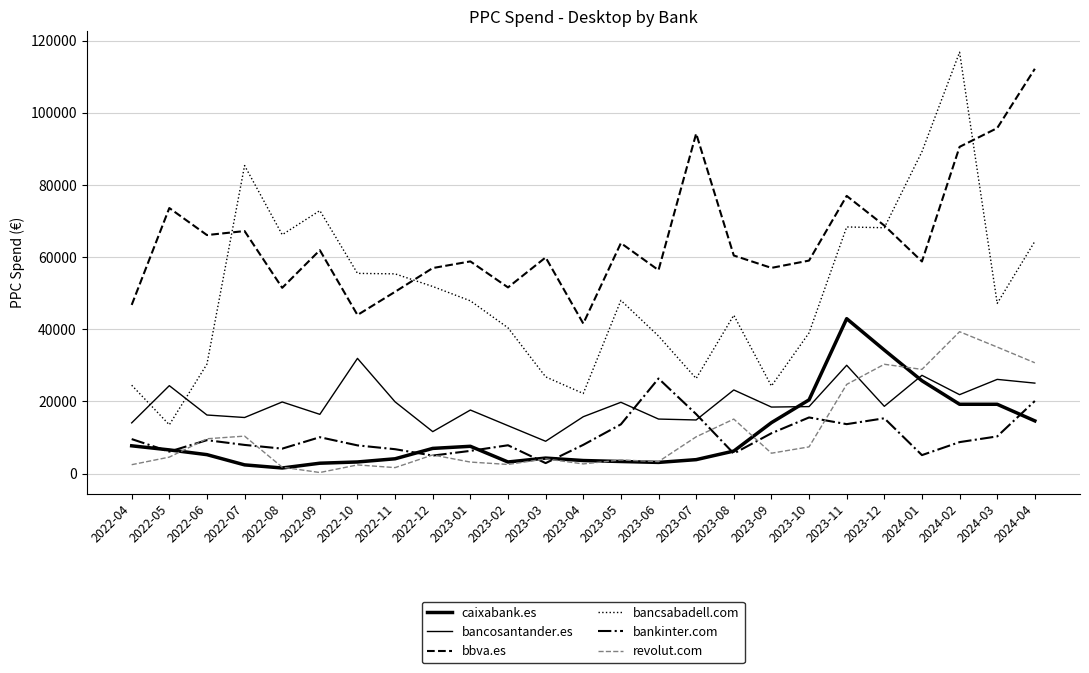

What is the total value across all series at 2022-10?

144910.1